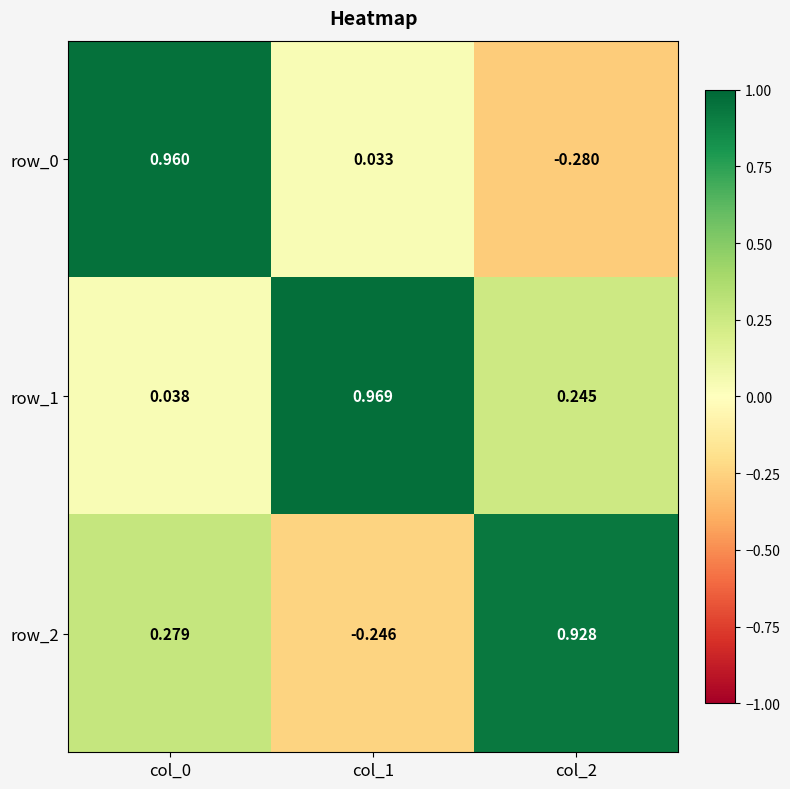

Is the value of row_1 at col_1 greater than the value of row_2 at col_2?

Yes